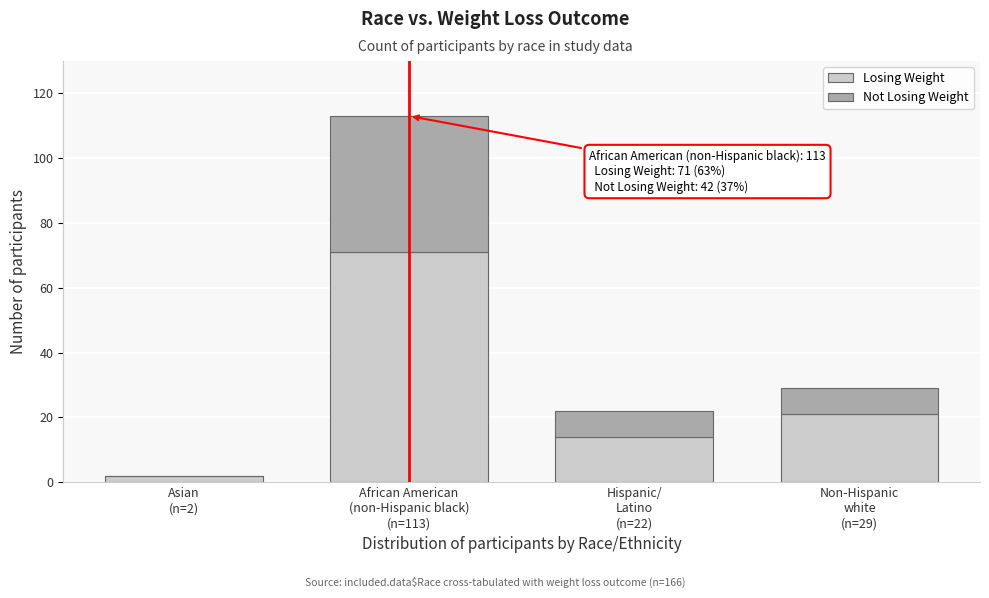

What is the sum of all Losing Weight values?

108